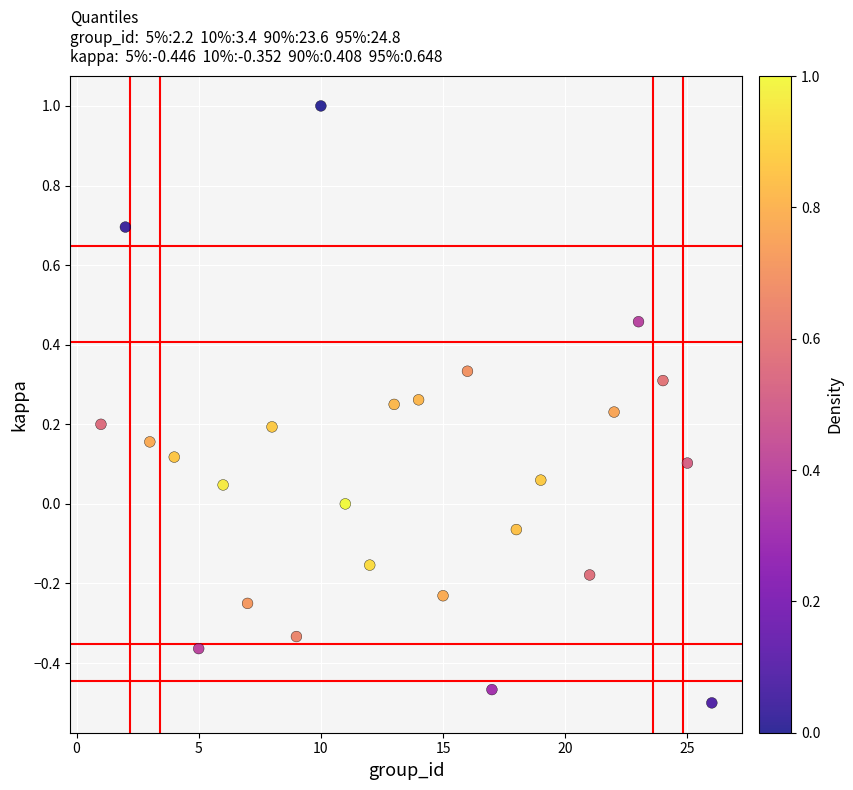

What is the range of Y values (max minus min)?

1.5